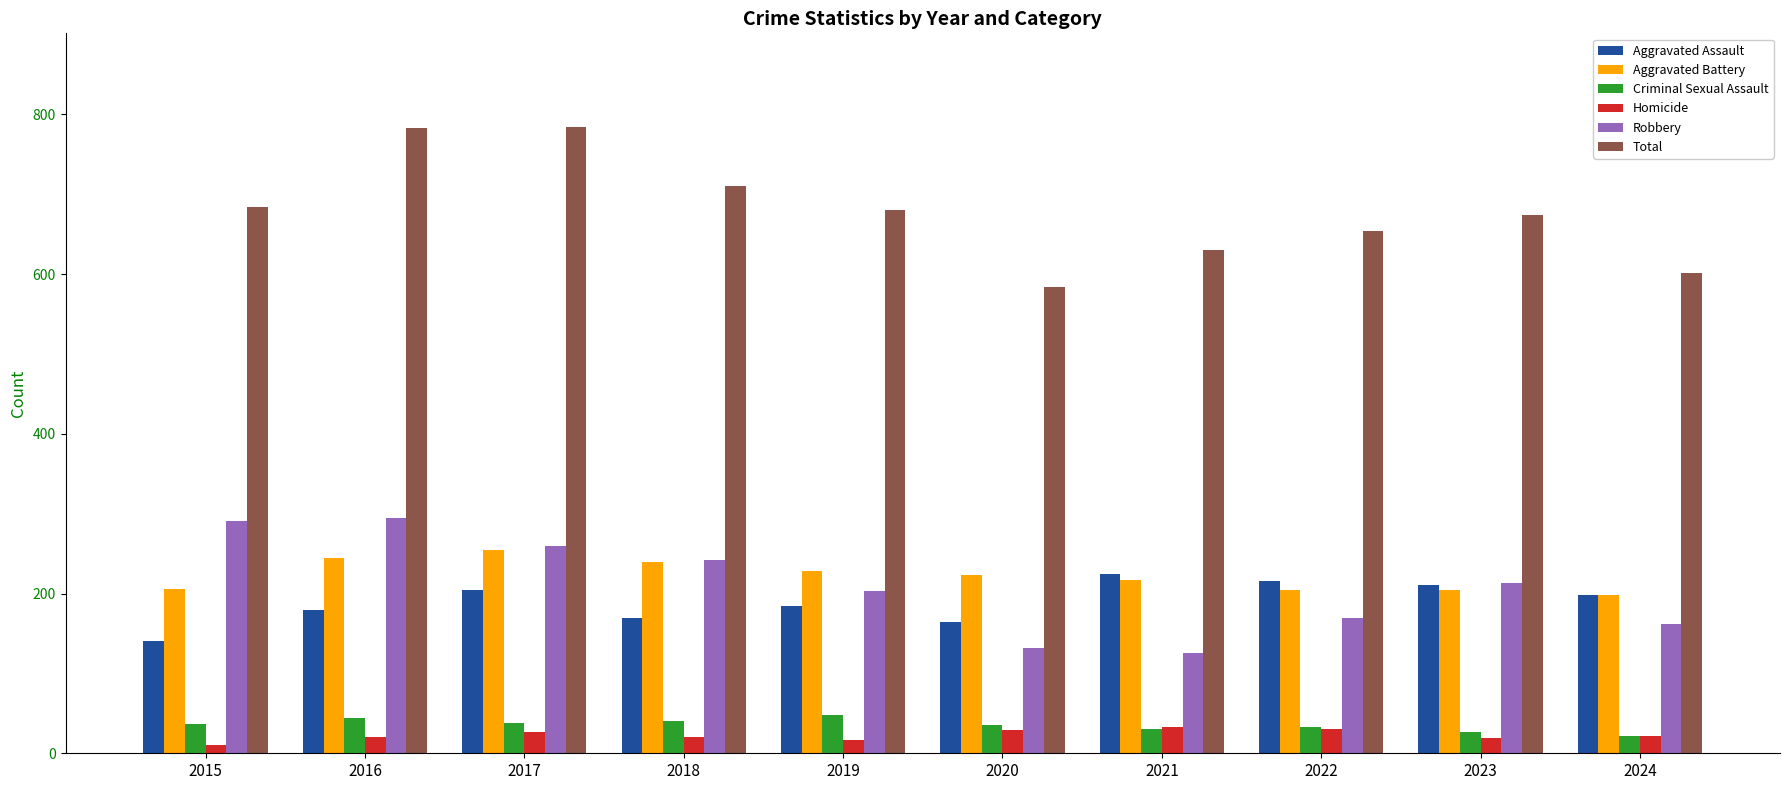

What are all the series names shown in the legend?

Aggravated Assault, Aggravated Battery, Criminal Sexual Assault, Homicide, Robbery, Total